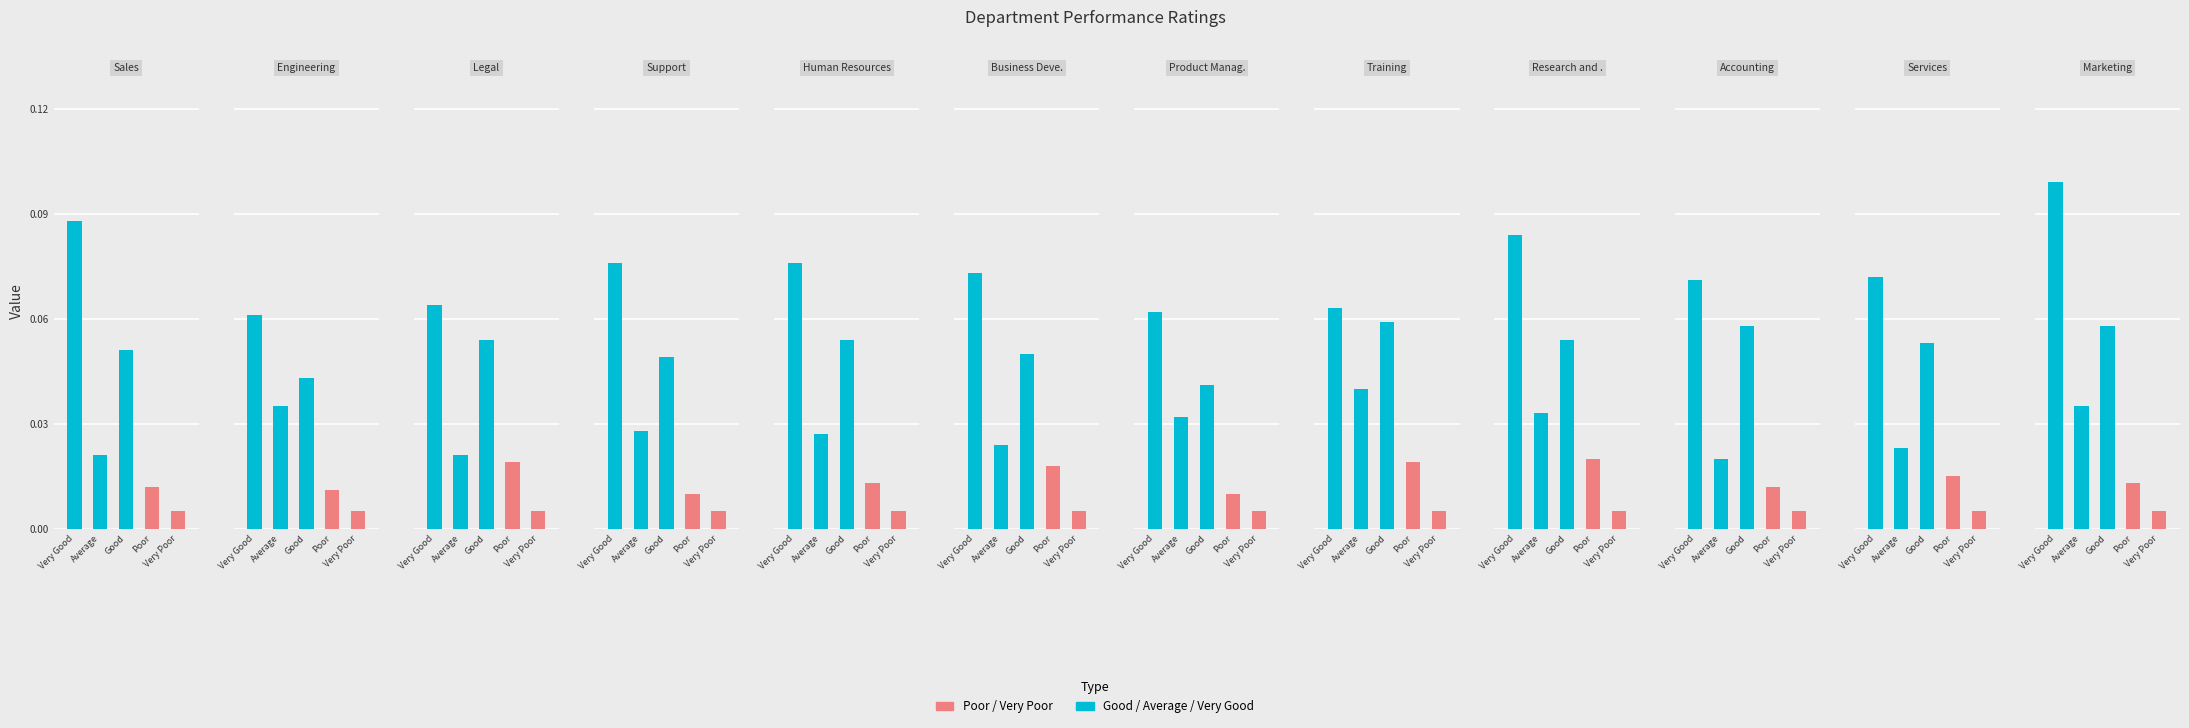

Count the Very Good values in the range 0 to 1.

12